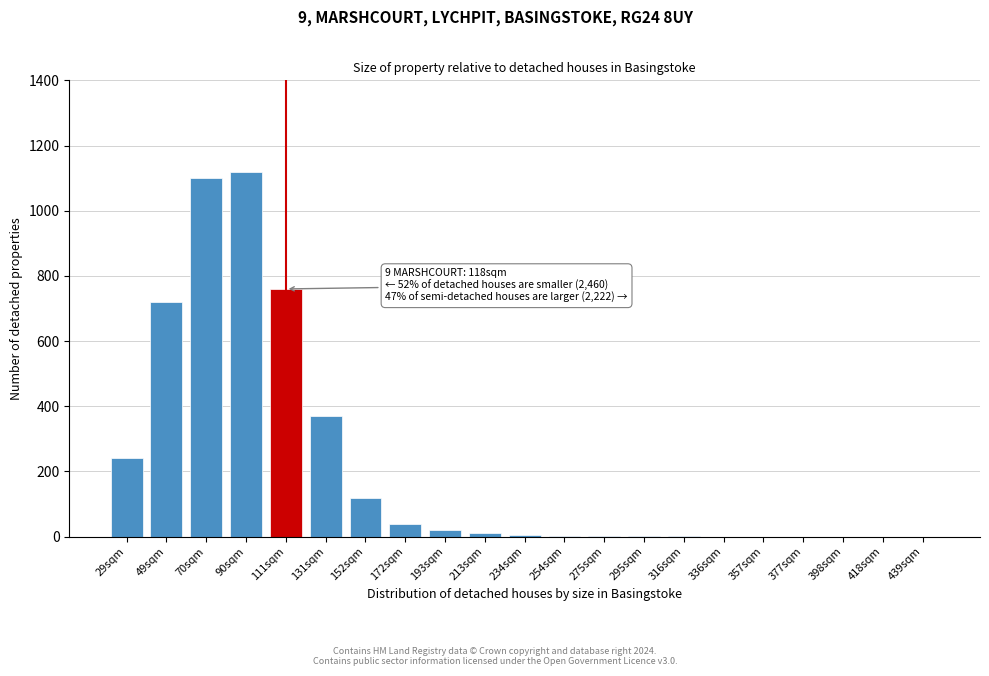

True or false: the data shows 565 at 131sqm.

False